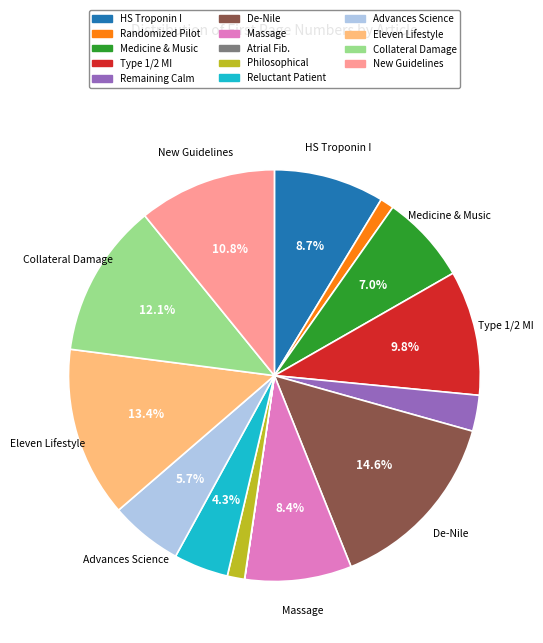

Which category has the smallest portion of the pie?

Recent Thoughts Concerning Atrial Fibrillation